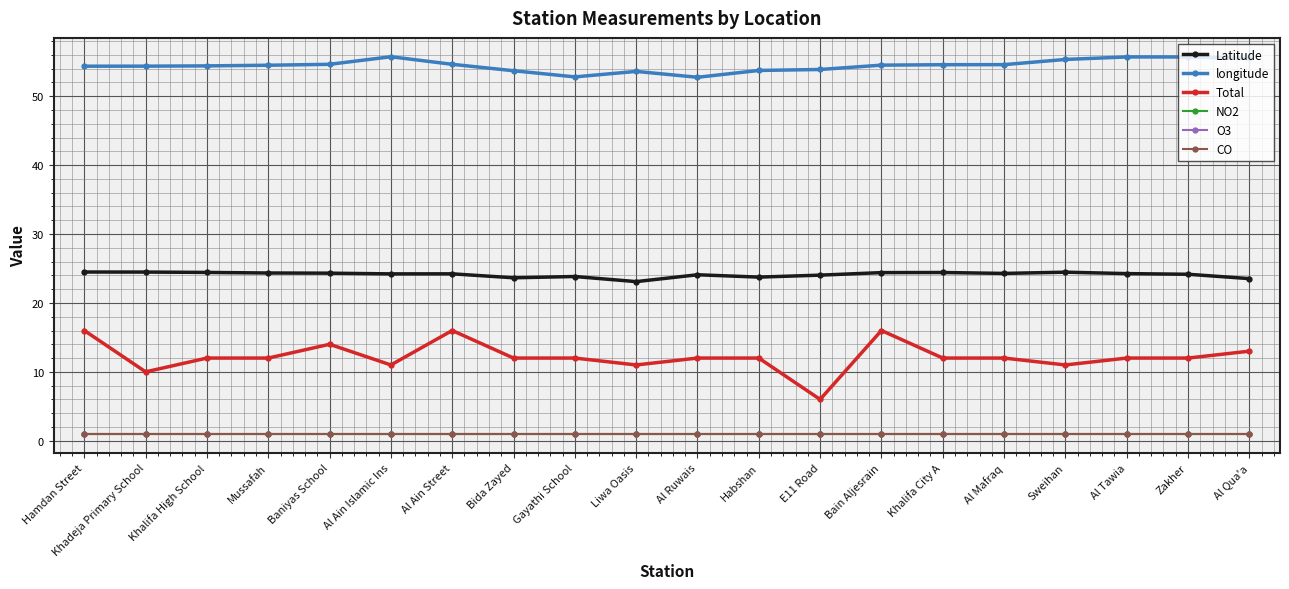

Does the chart have visible grid lines?

Yes